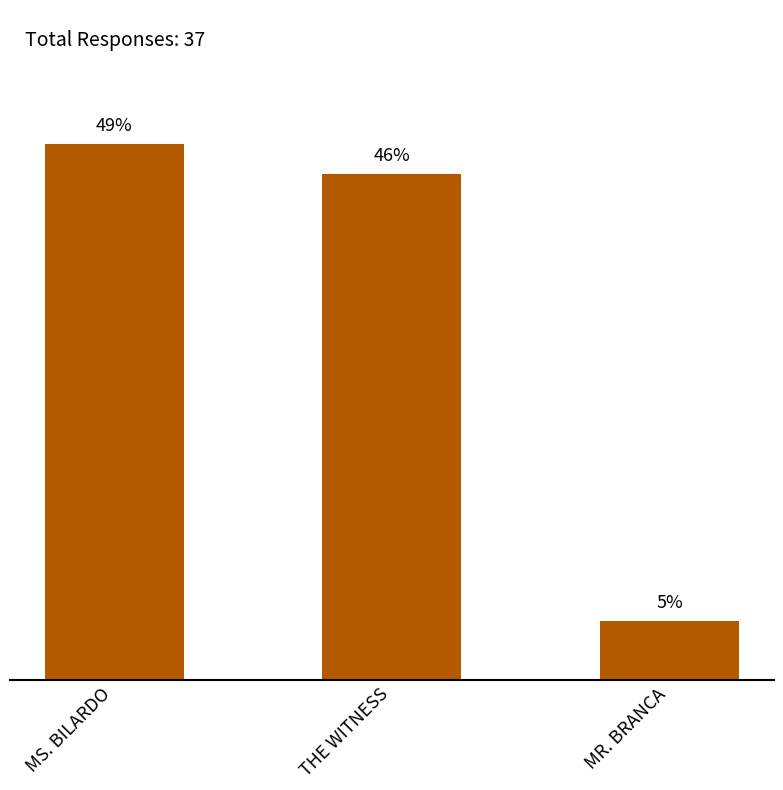

Are the bars horizontal?

No